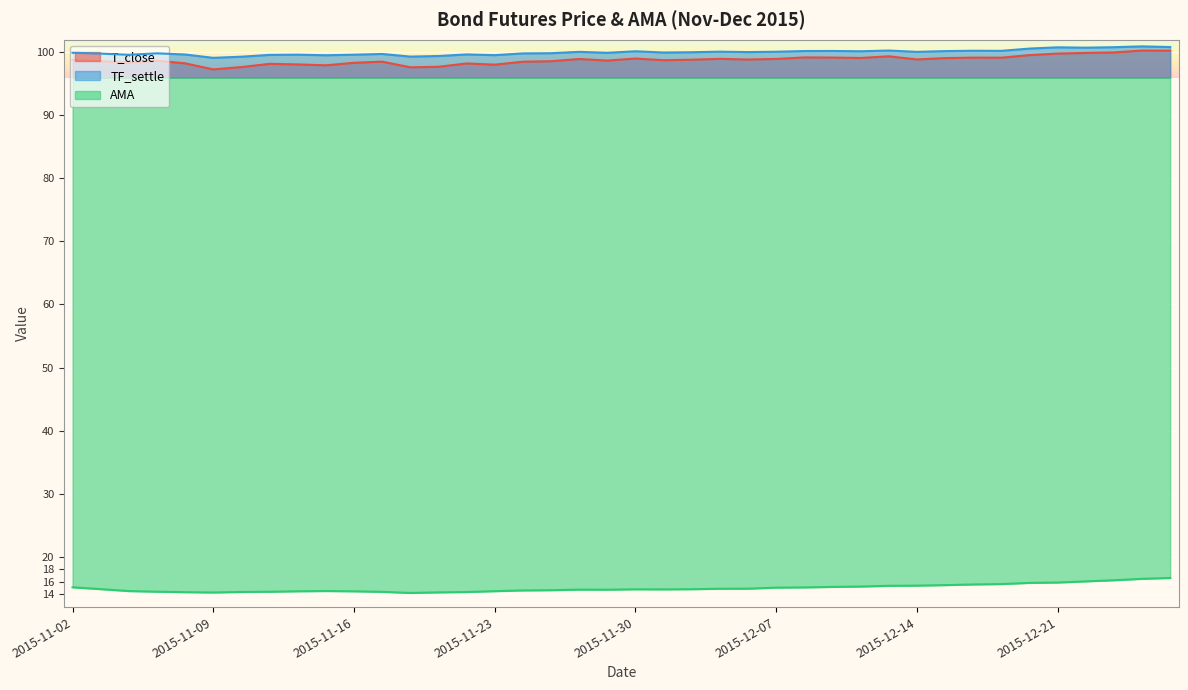

What are all the series names shown in the legend?

T_close, TF_settle, AMA